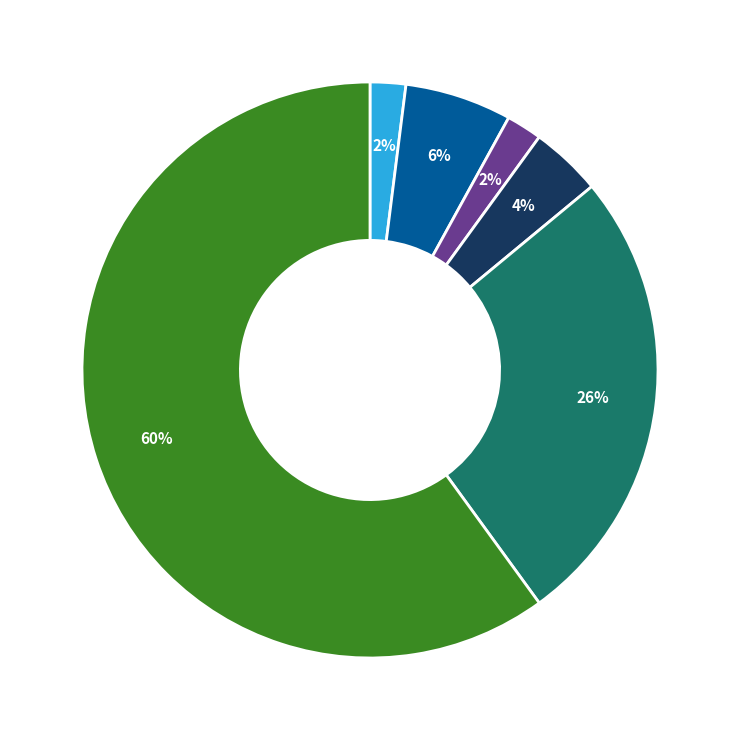

To the nearest percent, what is the average slice percentage?

17%